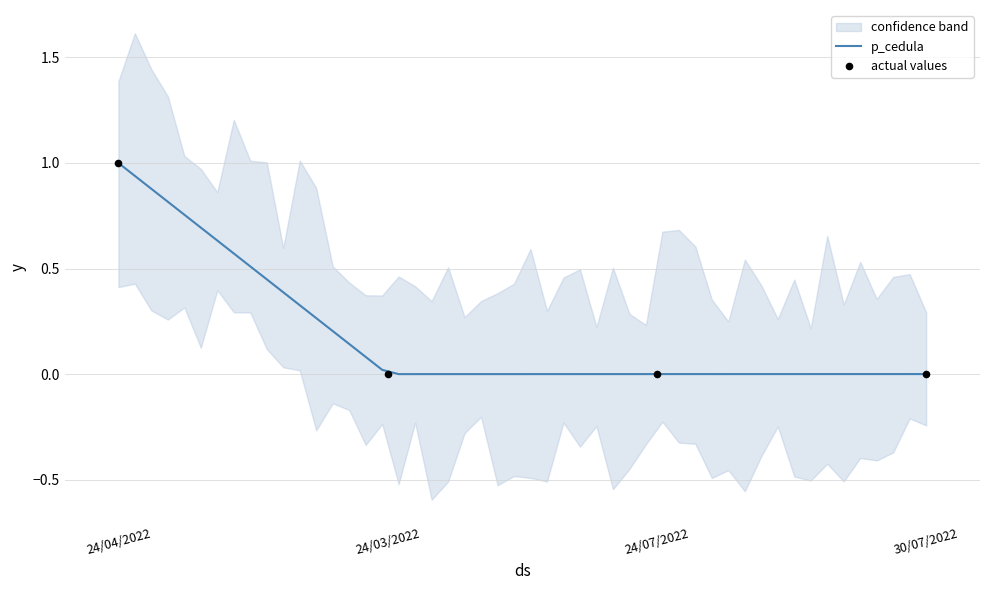

Which has a higher value, 24/07/2022 or 24/03/2022?

24/07/2022